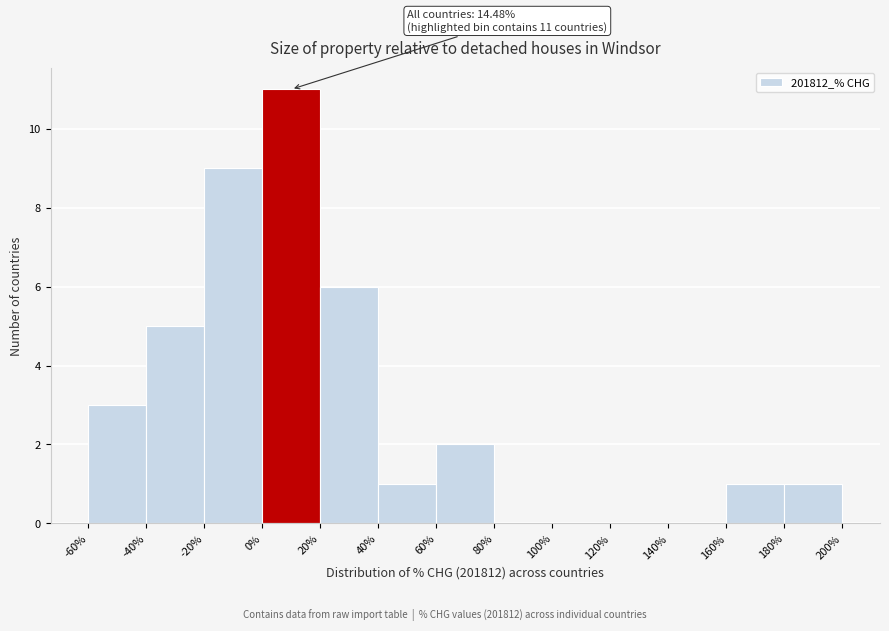

Over which range of the x-axis is the bar tallest?

0% to 20%